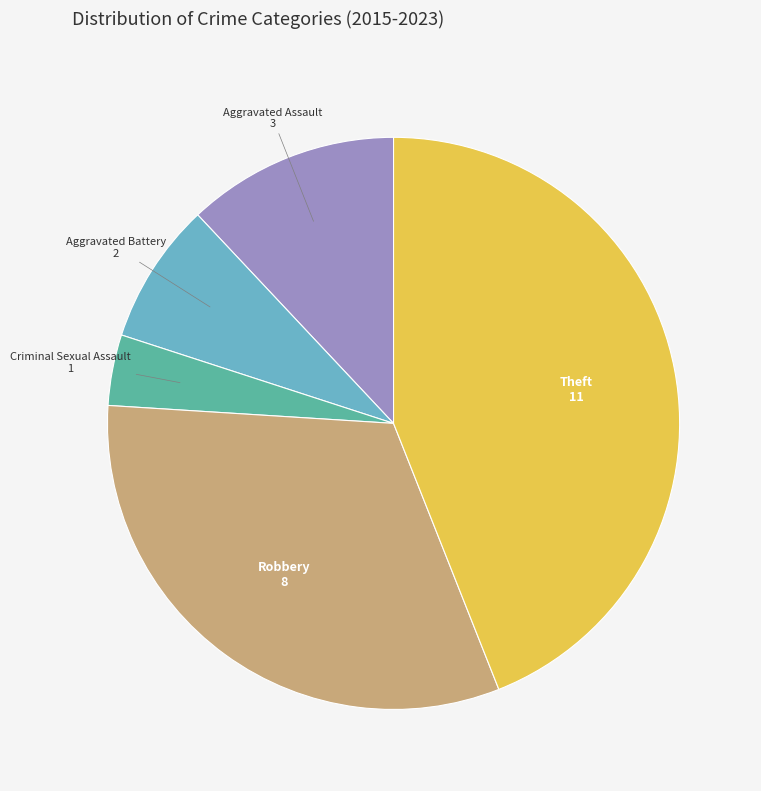

The Robbery slice represents 32% of the pie. True or false?

True